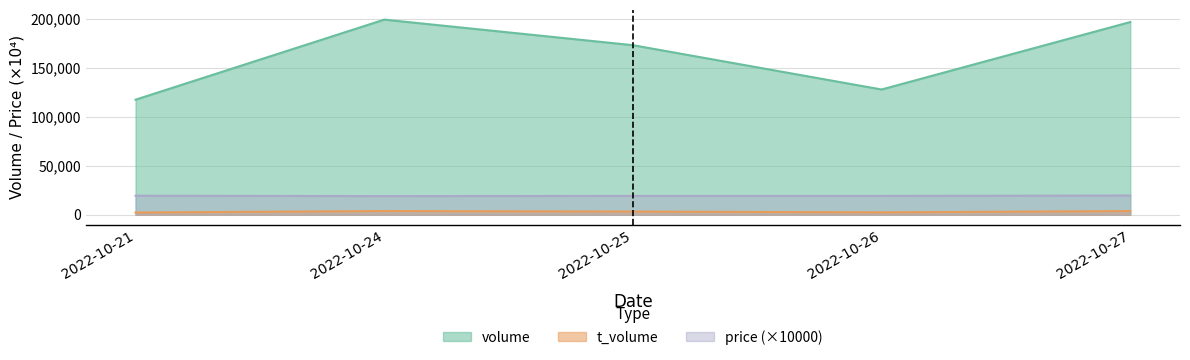

Read the volume value at 2022-10-21, to the nearest 10.

117670